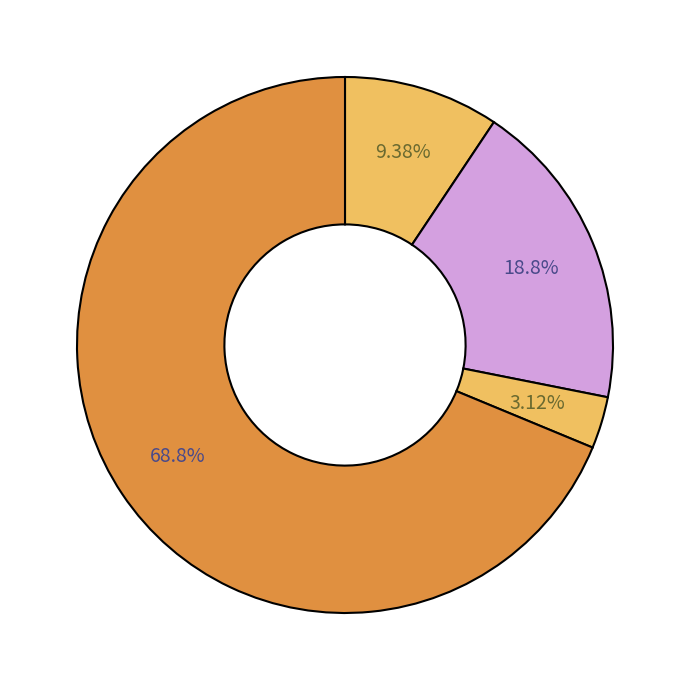

Count the number of slices in the pie.

4